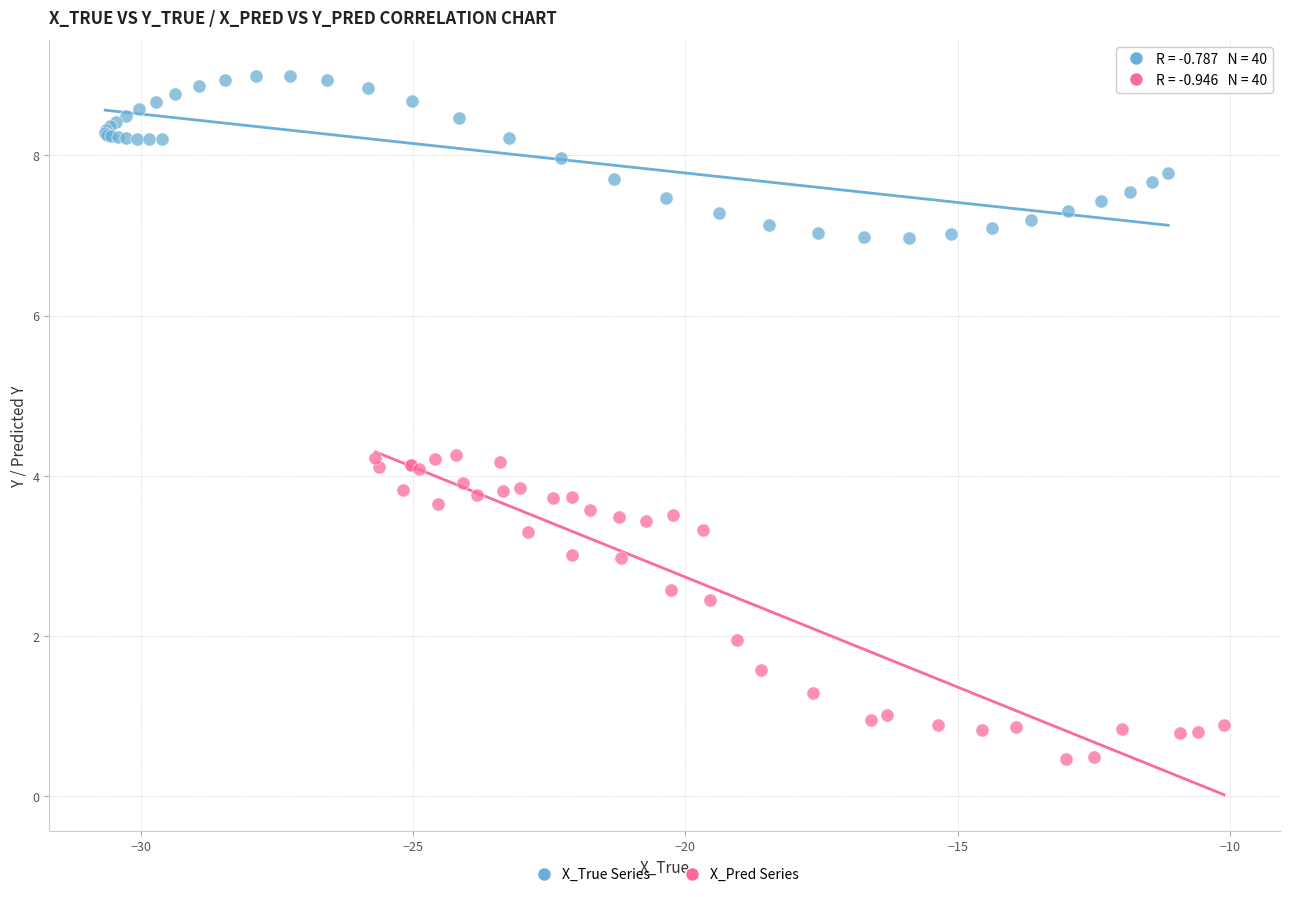

Which series reaches the maximum Y coordinate?

X_True Series